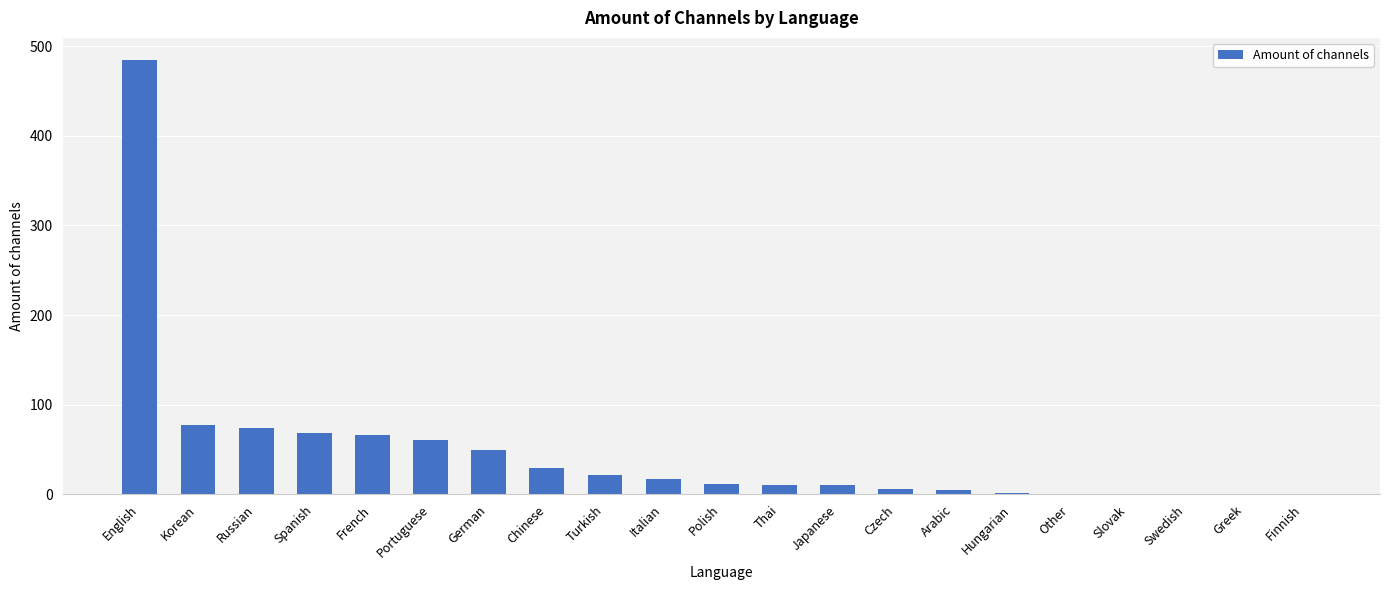

At which label does the data first exceed 12?

English